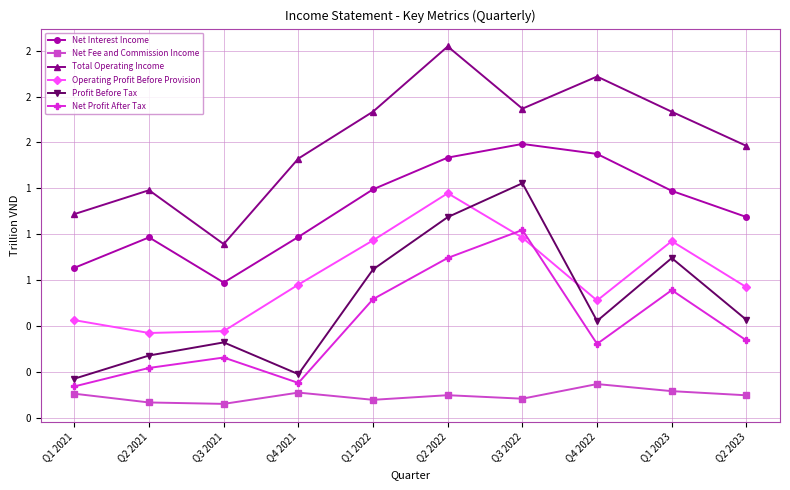

Does the chart have visible grid lines?

Yes